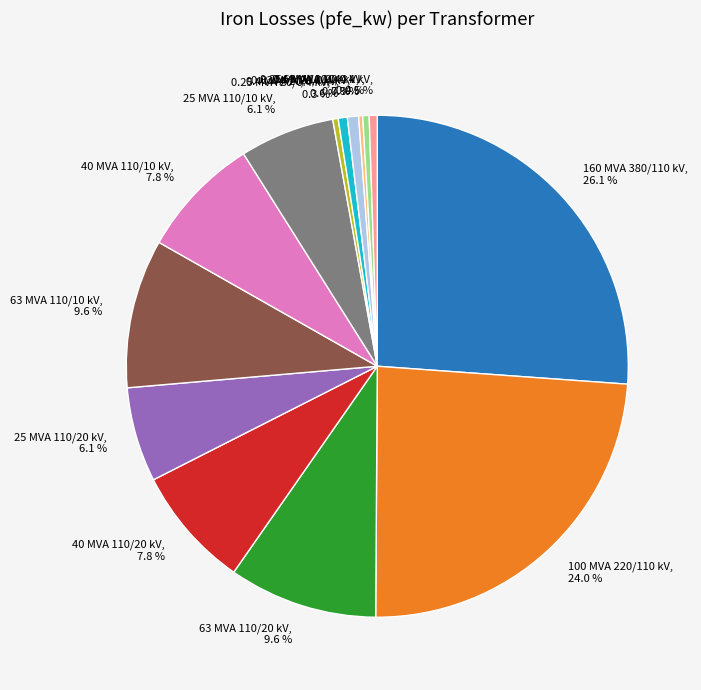

What is the ratio of the value at 0.63 MVA 20/0.4 kV, 0.7 % to the value at 0.4 MVA 20/0.4 kV, 0.6 %?

1.2